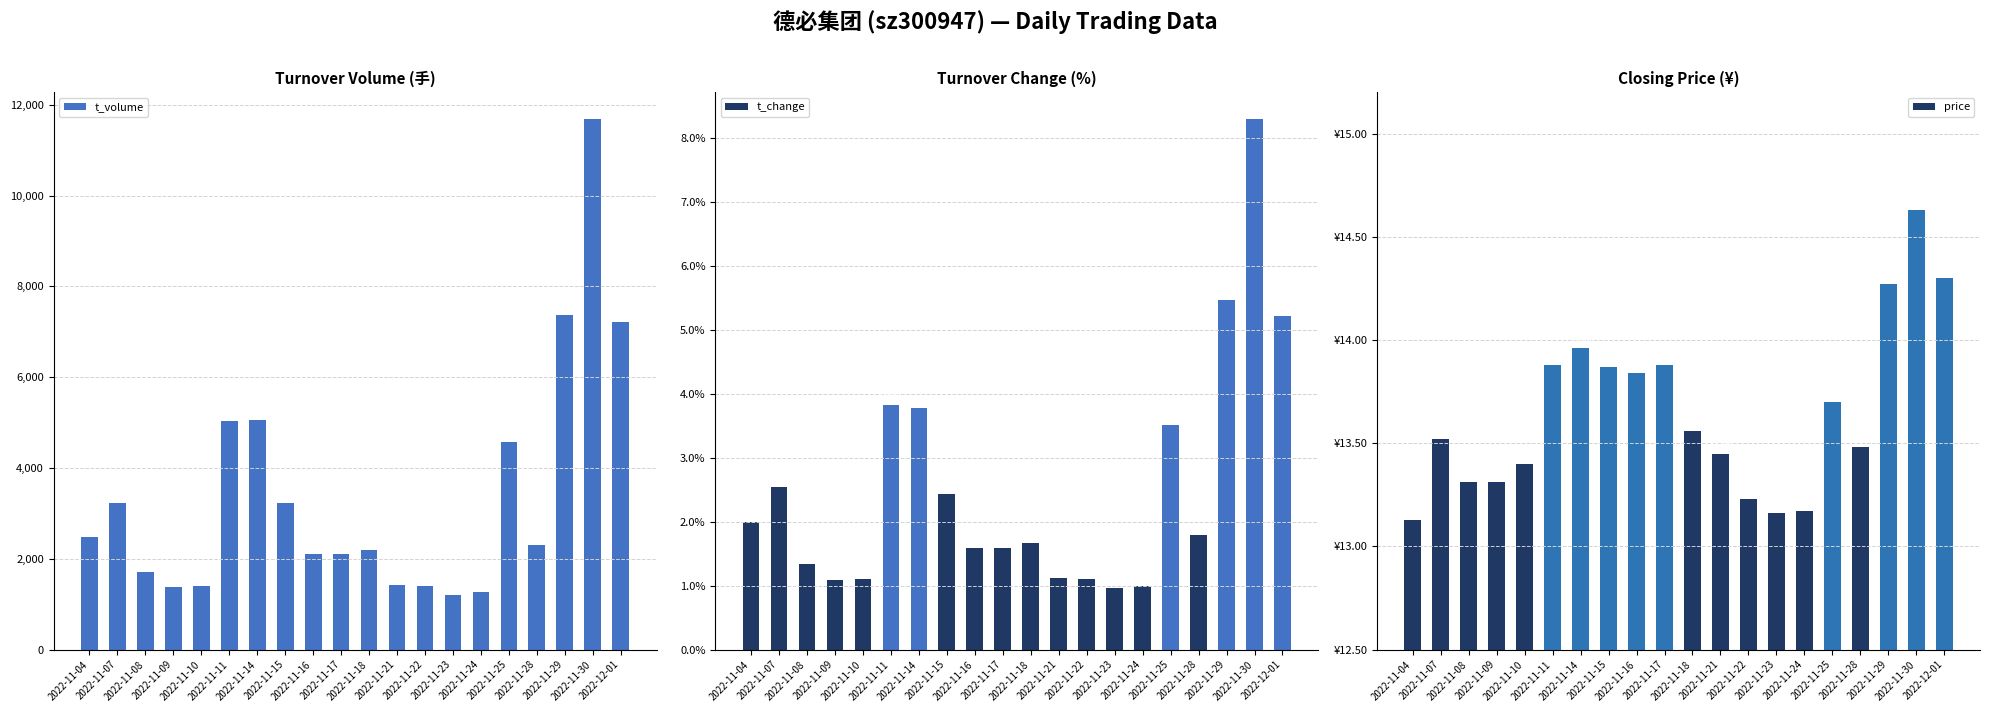

What is the difference between the highest and lowest values at 2022-11-15?

3223.6